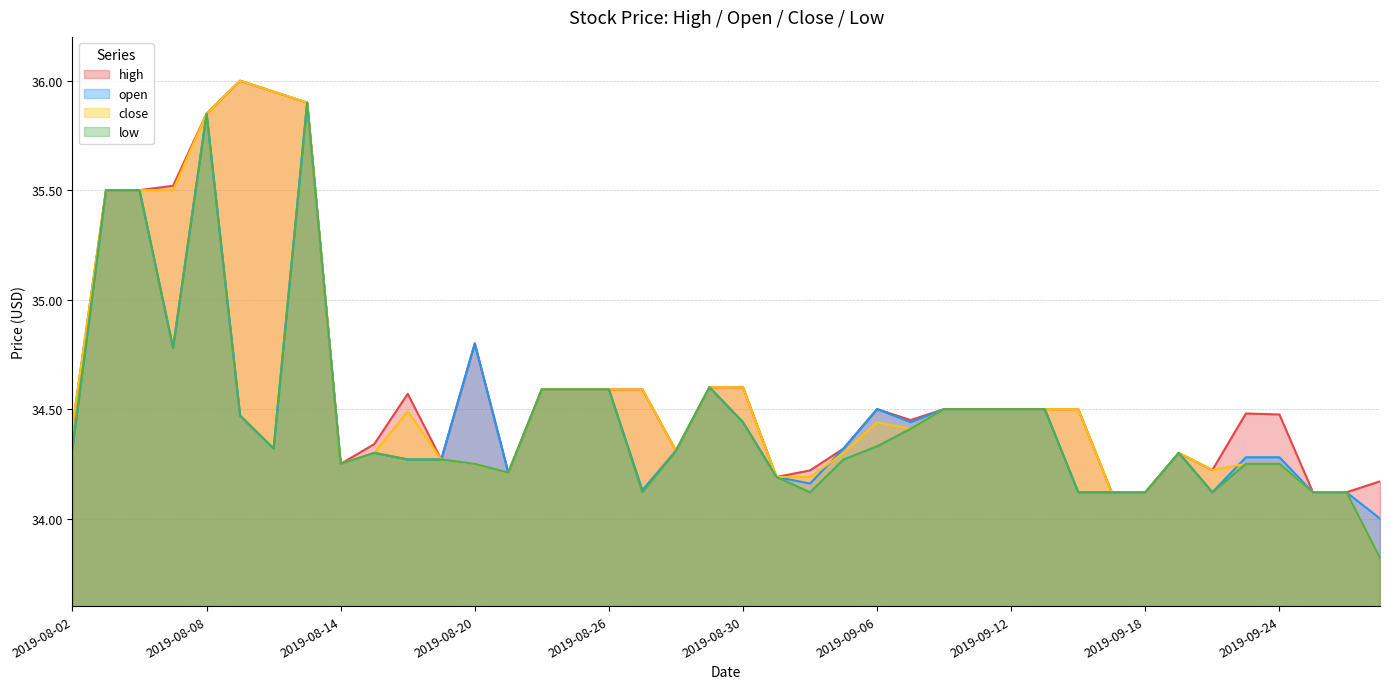

What is the label of the 9th point from the right?

2019-09-17